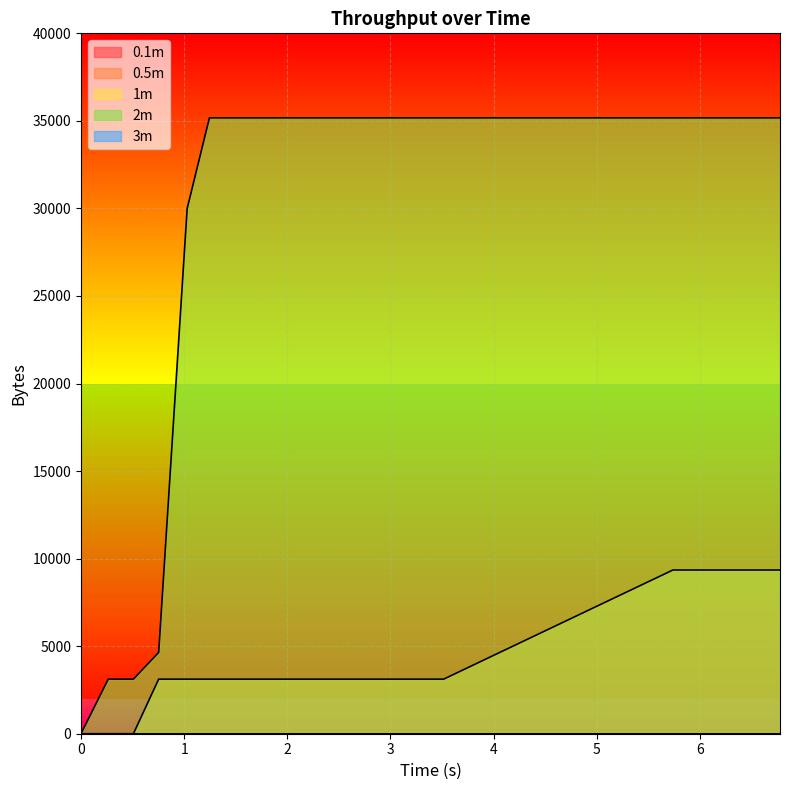

What is the label of the 13th point from the right?

1.746